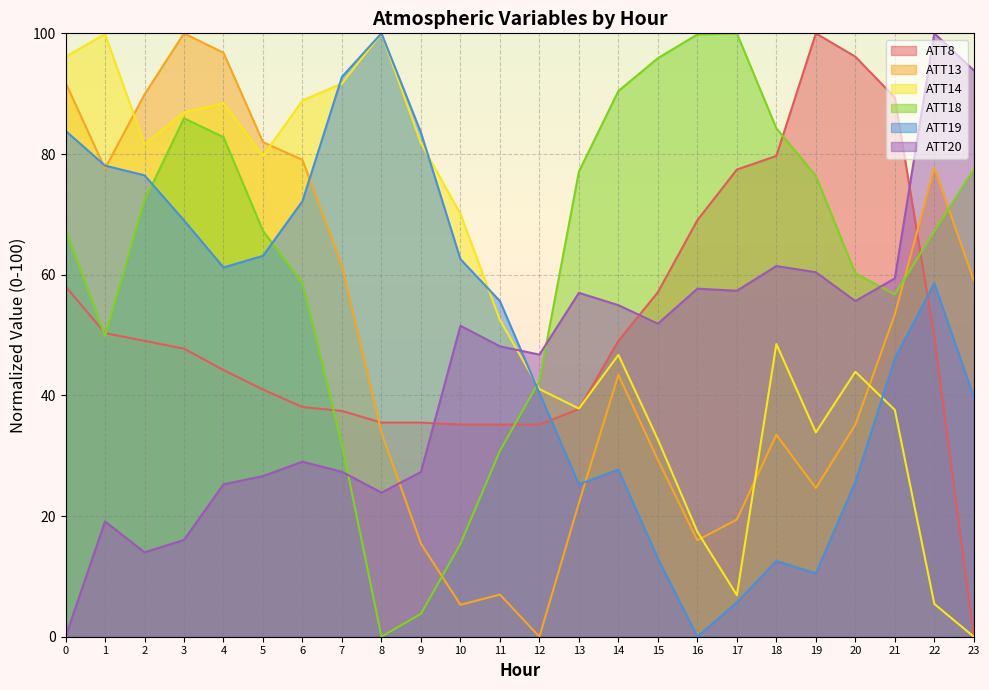

What is the average value of the ATT18 series?

62.2